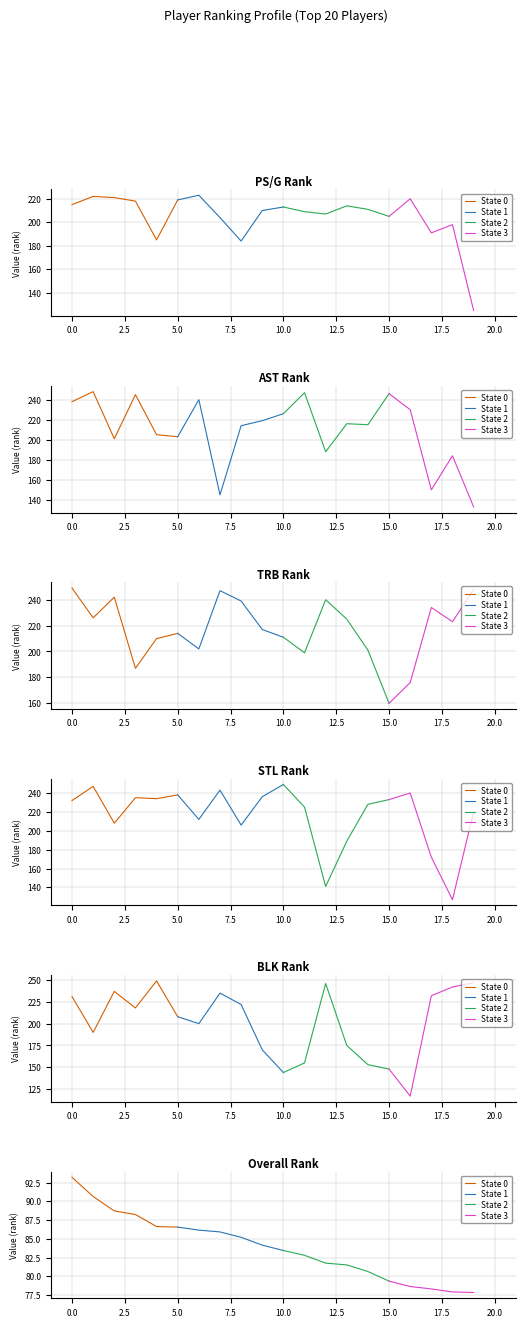

Reading left to right, list all the values displayed in this chart.

PS/G_rank: 215.0	222.0	221.0	218.0	185.0	219.0	223.0	204.0	184.0	210.0	213.0	209.0	207.0	214.0	211.0	205.0	220.0	191.0	198.0	125.0
AST_rank: 238.0	248.0	201.0	245.0	205.0	203.0	240.0	145.0	214.0	219.0	226.0	247.0	188.0	216.0	215.0	246.0	230.0	150.0	184.0	133.0
TRB_rank: 249.0	226.0	242.0	187.0	210.0	214.0	202.0	247.0	239.0	217.0	211.0	199.0	240.0	225.0	201.0	160.0	176.0	234.0	223.0	248.0
STL_rank: 232.0	247.0	208.0	235.0	234.0	238.0	212.0	243.0	206.0	236.0	249.0	225.0	141.0	189.0	228.0	233.0	240.0	172.0	127.0	220.0
BLK_rank: 231.0	190.0	237.0	218.0	249.0	208.0	200.0	235.0	222.0	170.0	144.0	155.0	246.0	175.0	153.0	148.0	117.0	232.0	242.0	247.0
Overall_Rank: 93.2	90.6	88.7	88.2	86.6	86.6	86.2	85.9	85.2	84.2	83.4	82.8	81.8	81.5	80.6	79.4	78.6	78.3	77.9	77.8